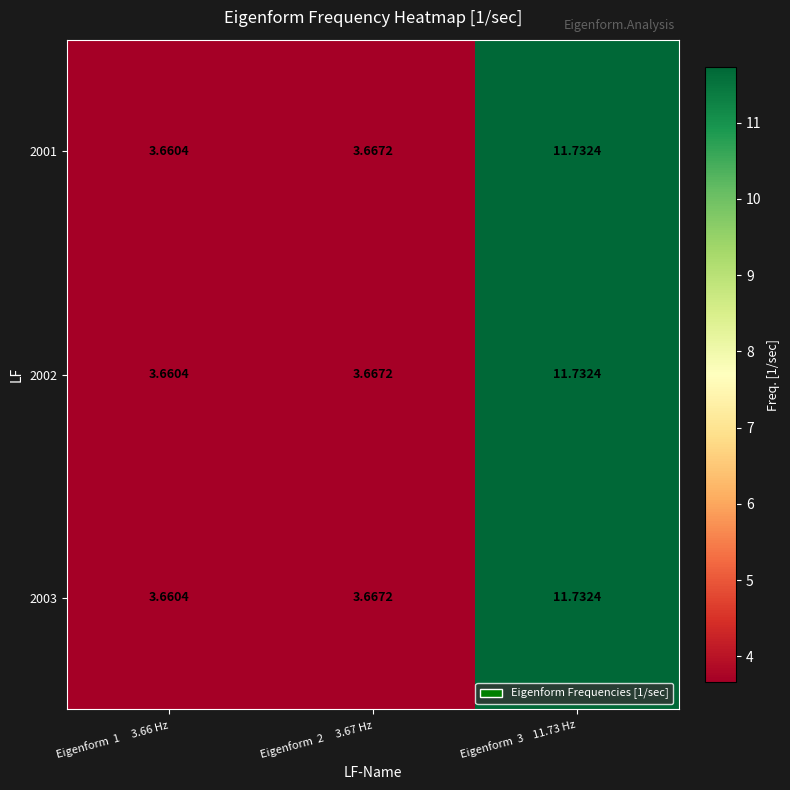

Is the value of 2003 at Eigenform  1     3.66 Hz greater than the value of 2002 at Eigenform  2     3.67 Hz?

No